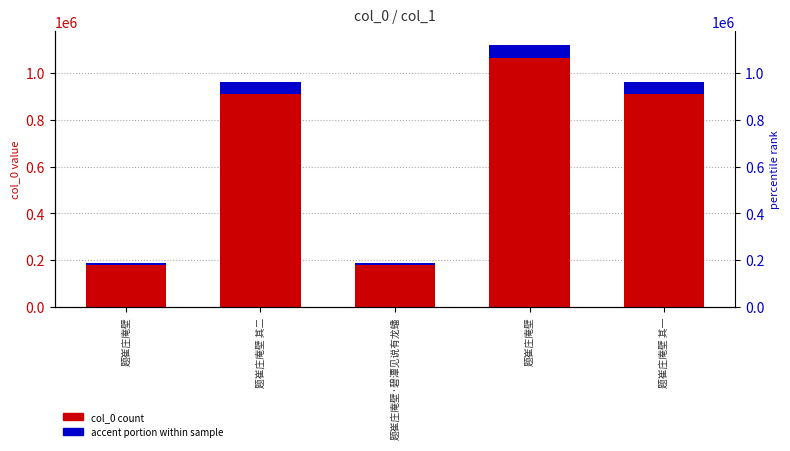

Reading left to right, transcribe all the data shown in this chart.

col_0 count: 177998.6	912662.1	178001.5	1066200.2	912661.2
accent portion: 9368.4	48034.9	9368.5	56115.8	48034.8